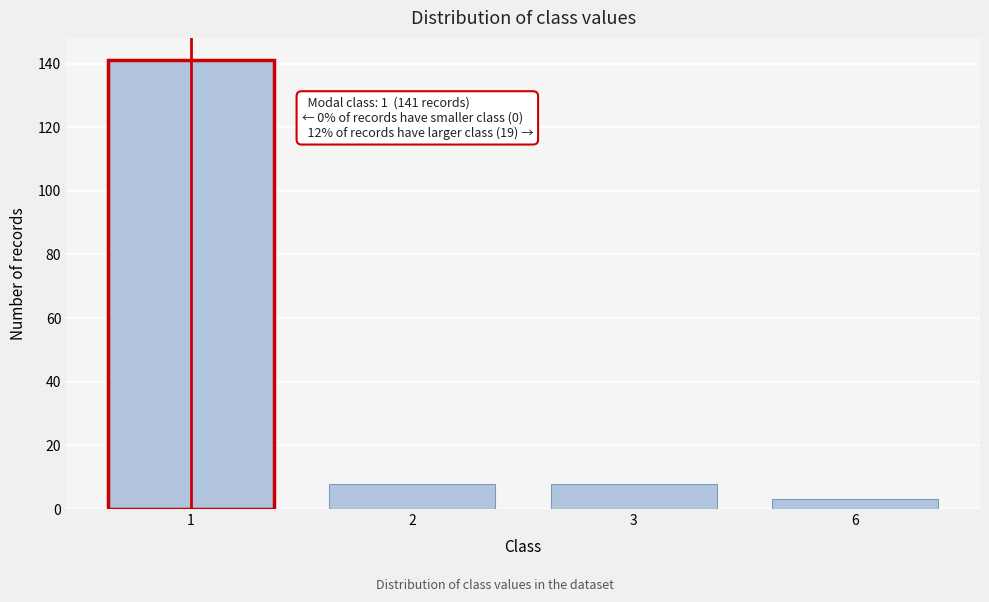

Reading left to right, what are all the values shown in this chart?

1=141	2=8	3=8	6=3